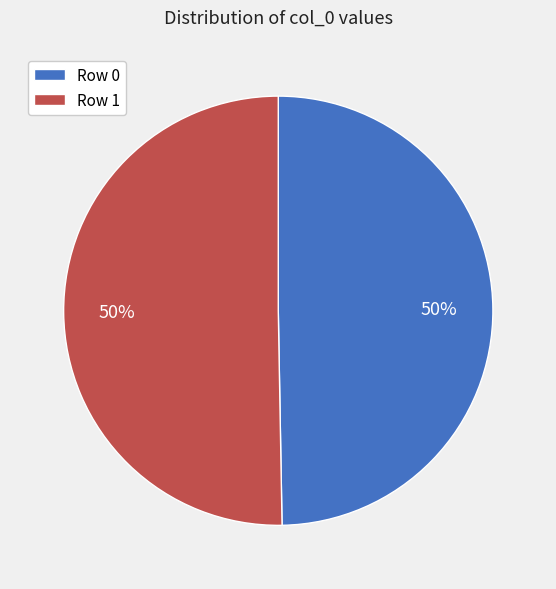

What percentage is the Row 0 slice, to the nearest percent?

50%